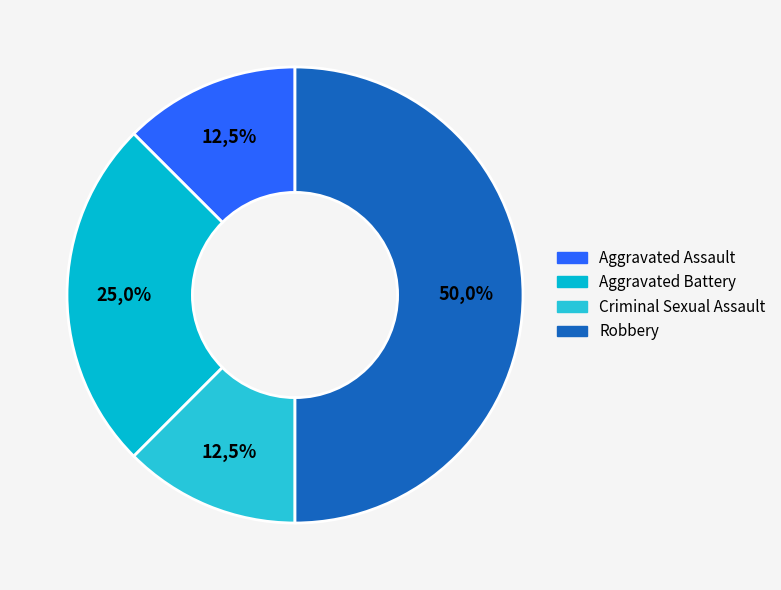

What is the largest slice in the pie chart?

Robbery